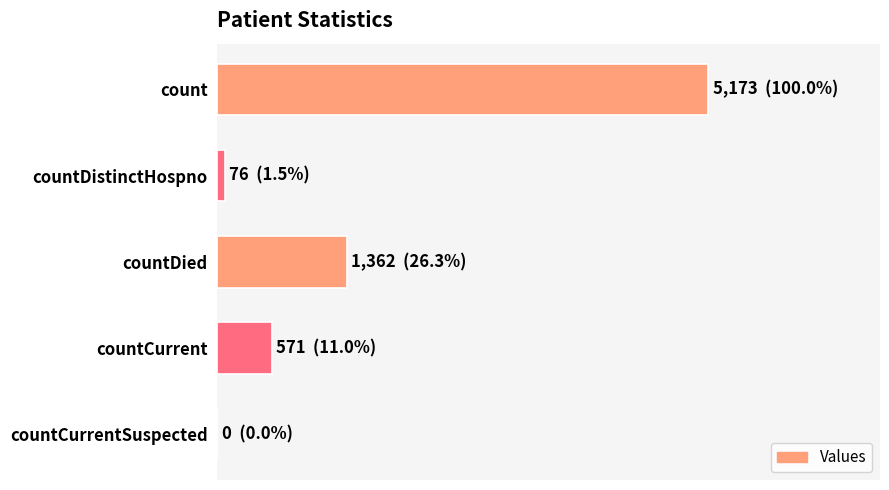

Are the bars horizontal?

Yes